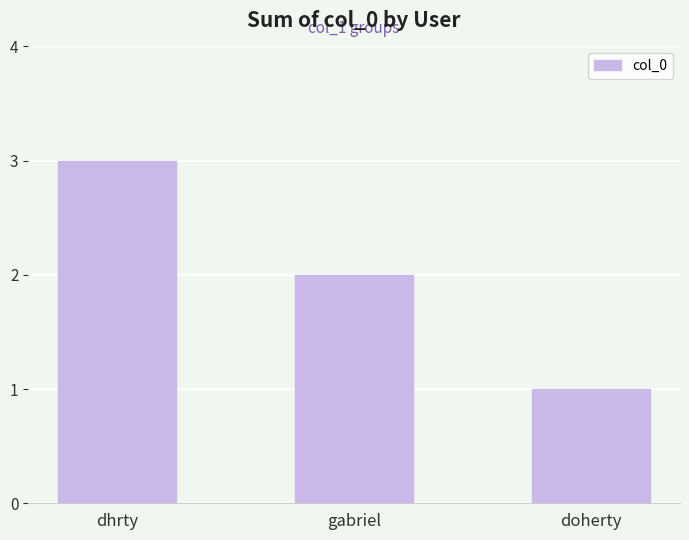

True or false: the data shows 1 at doherty.

True